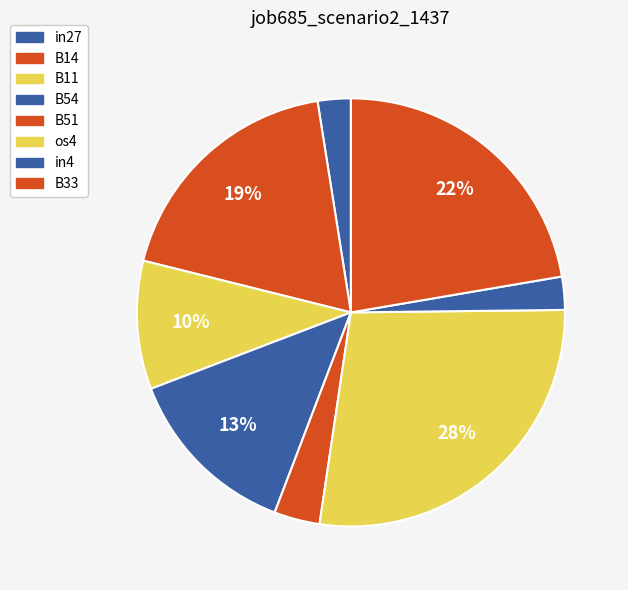

Does B51 represent more than half of the total?

No